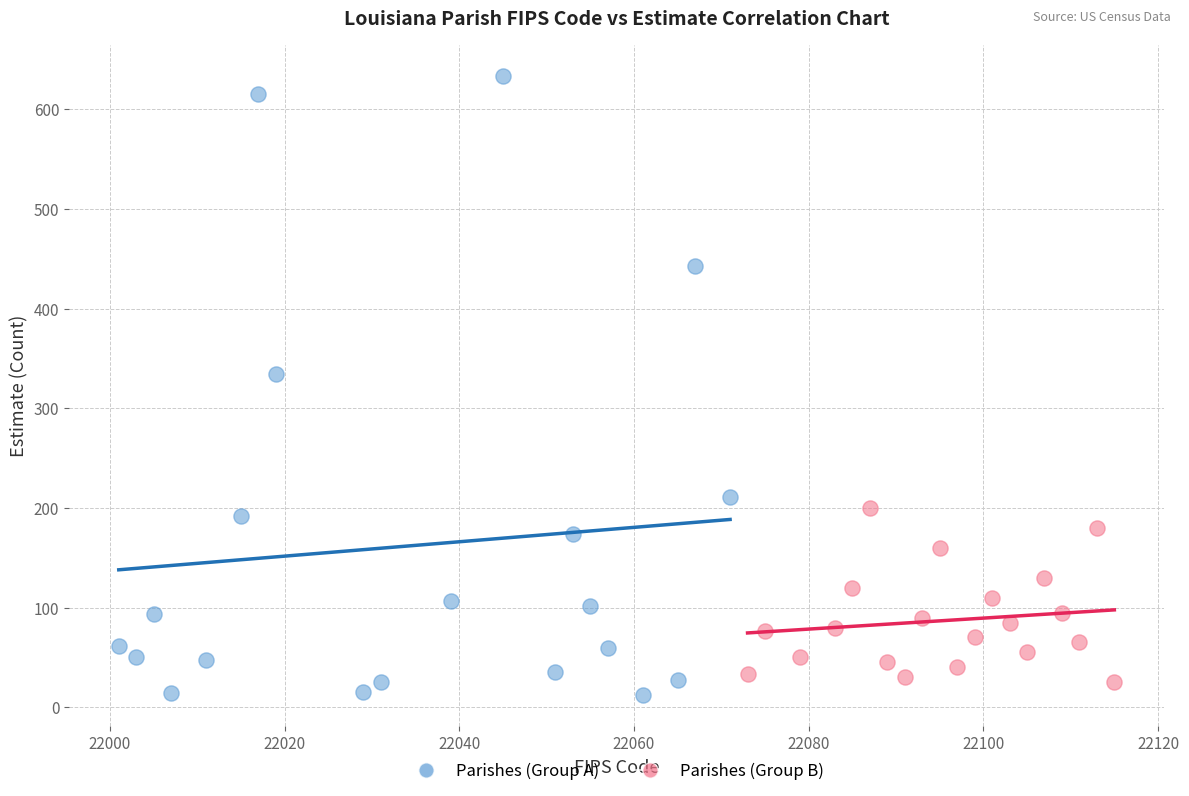

Which series contains the highest Y value?

Parishes (Group A)